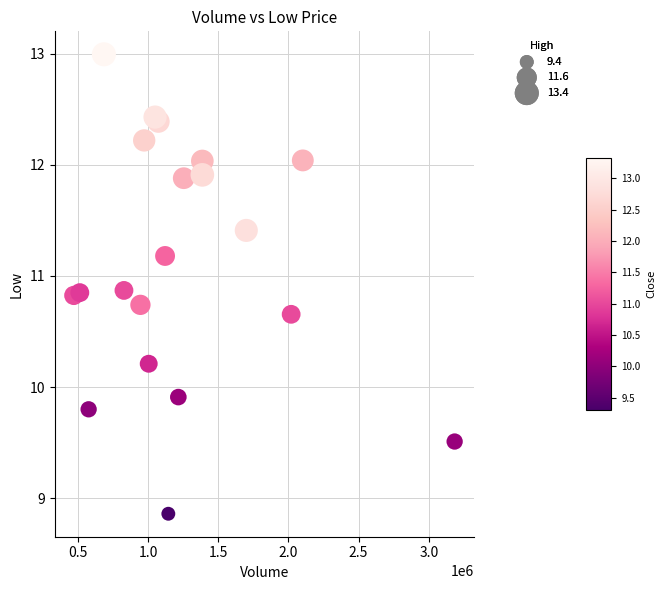

What Y value in the scatter plot is closest to 10?

9.9